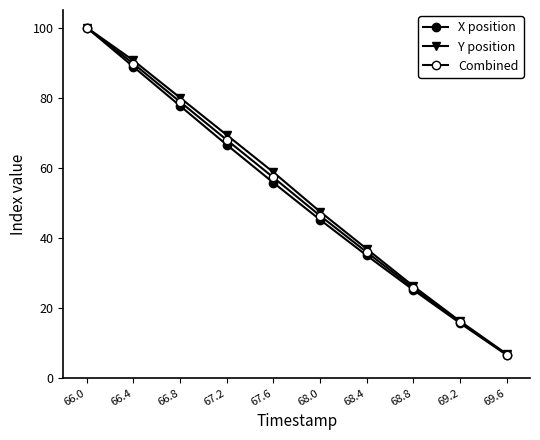

Count the number of categories in the chart.

10